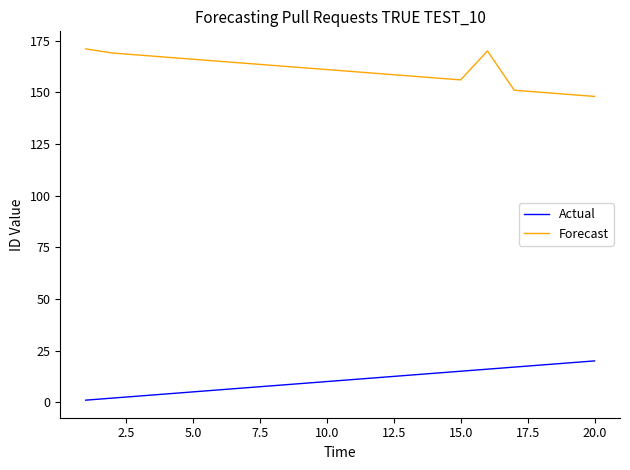

Which series has the largest total across all categories?

Forecast